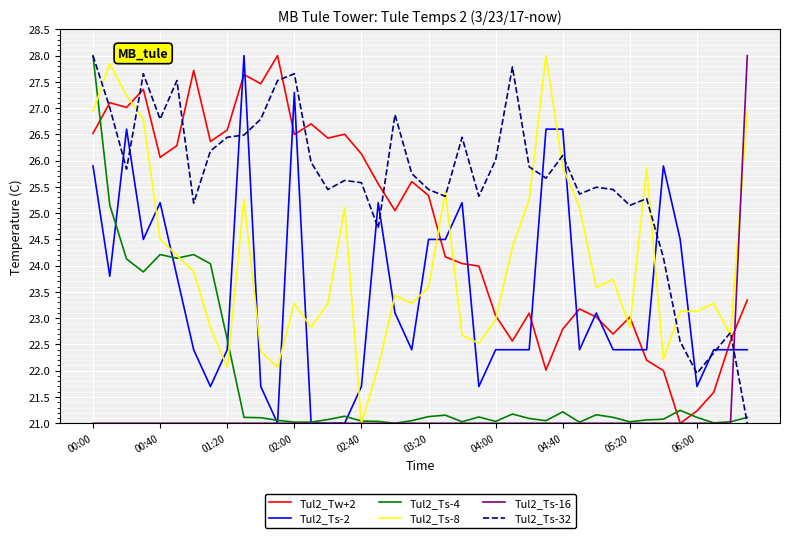

What is the minimum value shown in the chart?

21.0